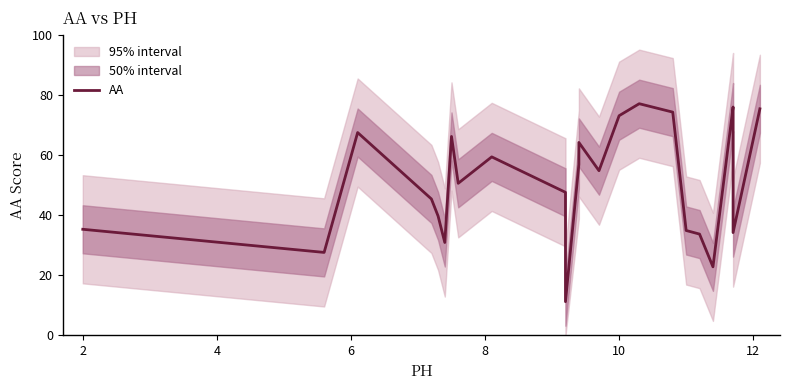

How many lines are shown in the chart?

1